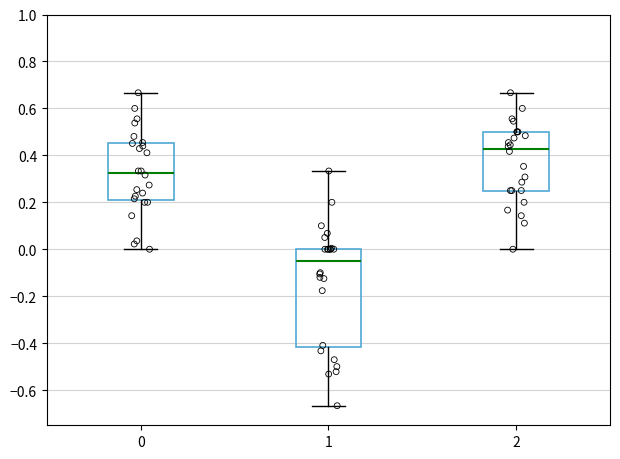

Reading left to right, transcribe this box plot: for each box, give where its median line is, the range the box spans, and where its two whiskers end, as read against the y-axis. The values are not printed on the chart, so give them approximately, as read against the axis.

0: median 0.32, box 0.22 to 0.46, whiskers 0.00 to 0.66
1: median -0.04, box -0.42 to 0.00, whiskers -0.66 to 0.34
2: median 0.42, box 0.26 to 0.50, whiskers 0.00 to 0.66